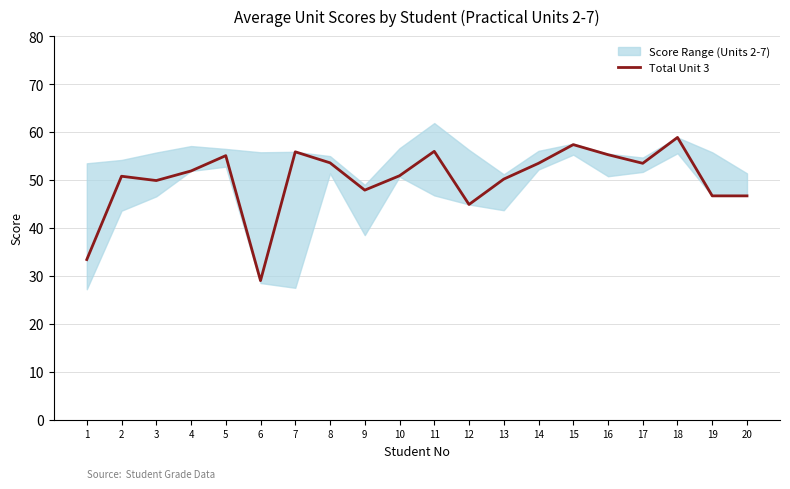

What is the change in value from 10 to 12?

-6.0